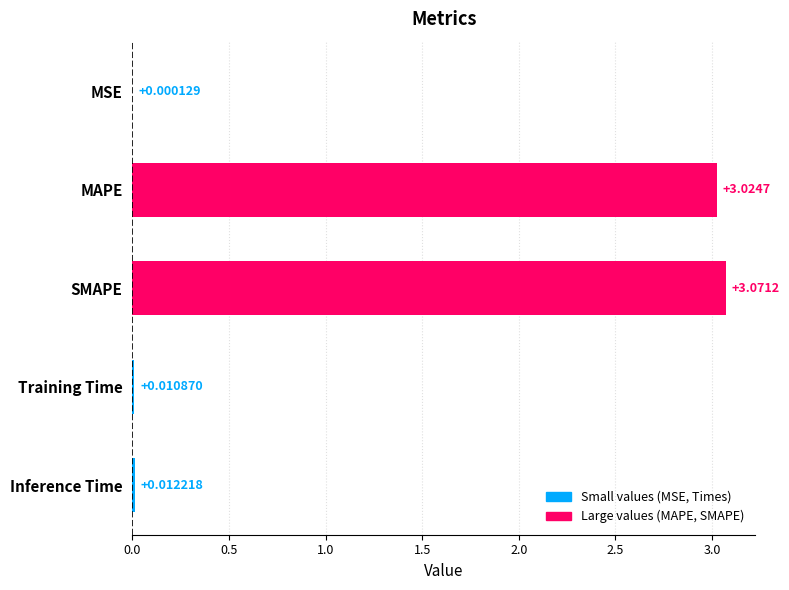

Between Inference Time and Training Time, which is larger?

Inference Time